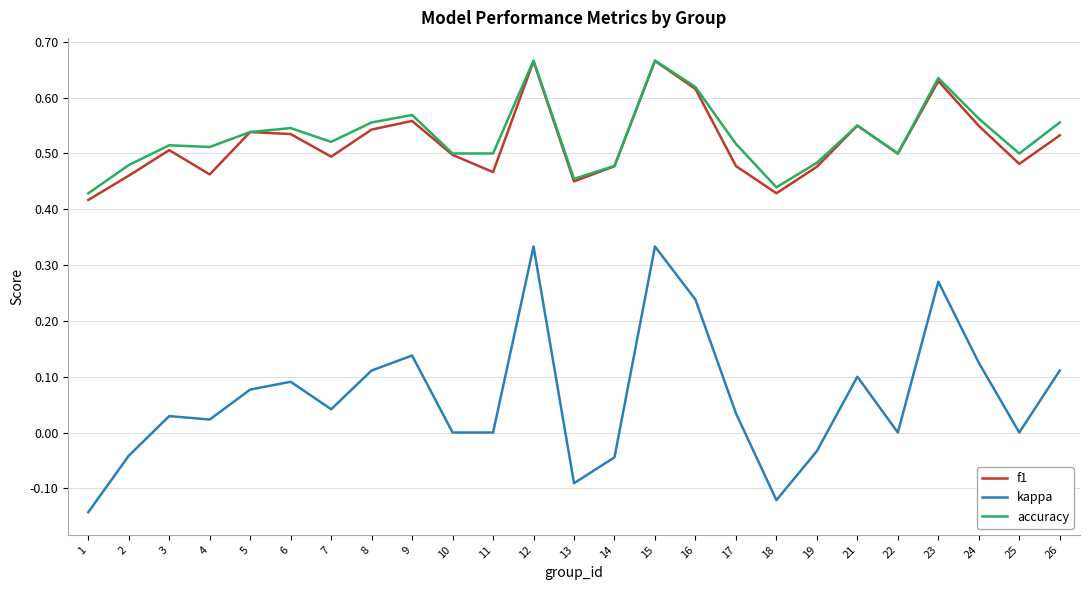

True or false: kappa and accuracy cross at least once.

False